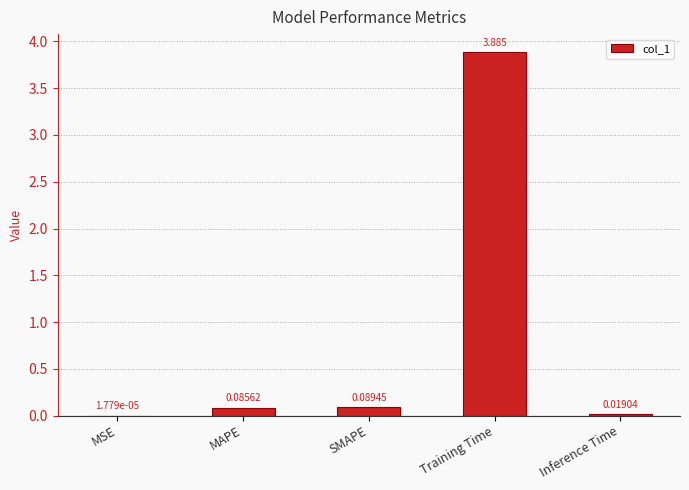

The chart shows a value of 3.9 at Training Time. True or false?

True